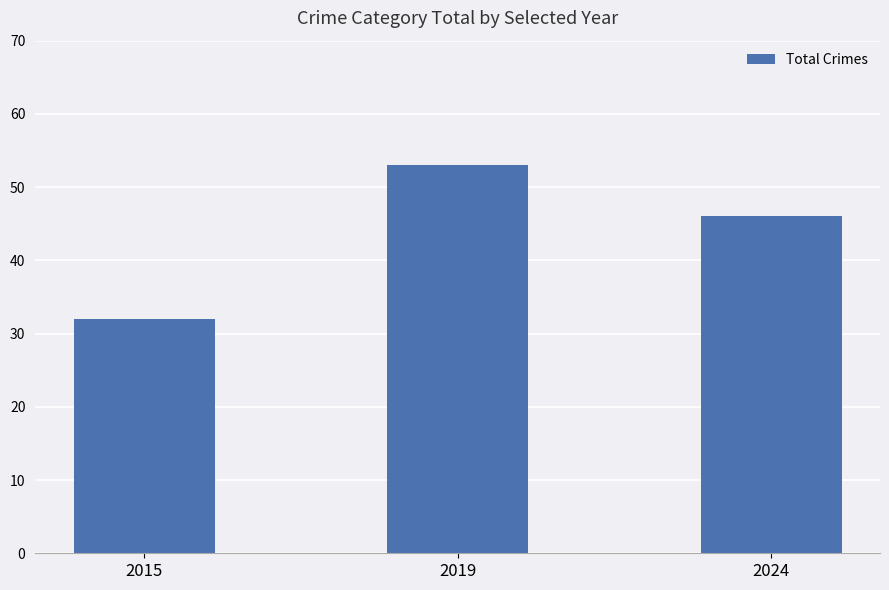

Rank the categories by value from highest to lowest.

2019, 2024, 2015